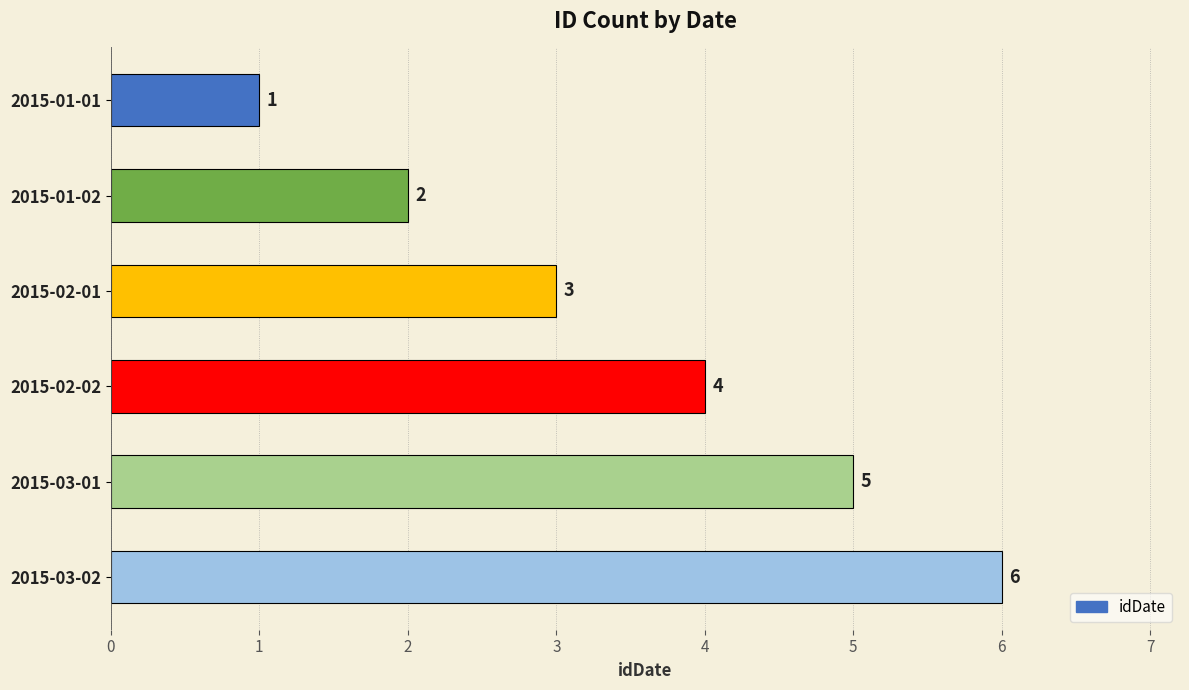

Count the values in the range 2 to 5.

4